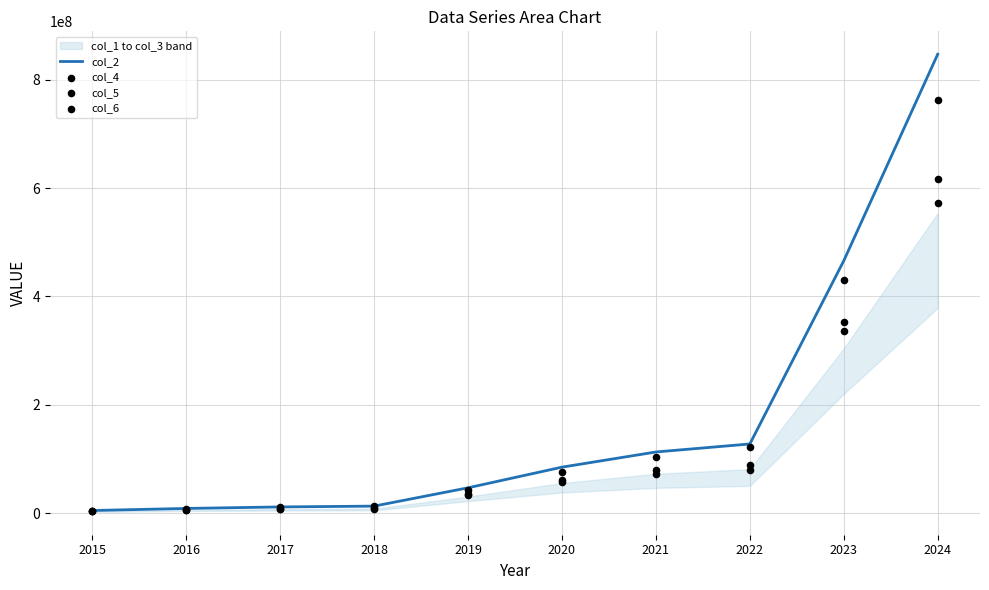

What is the total value across all series at 2024?

2797606079